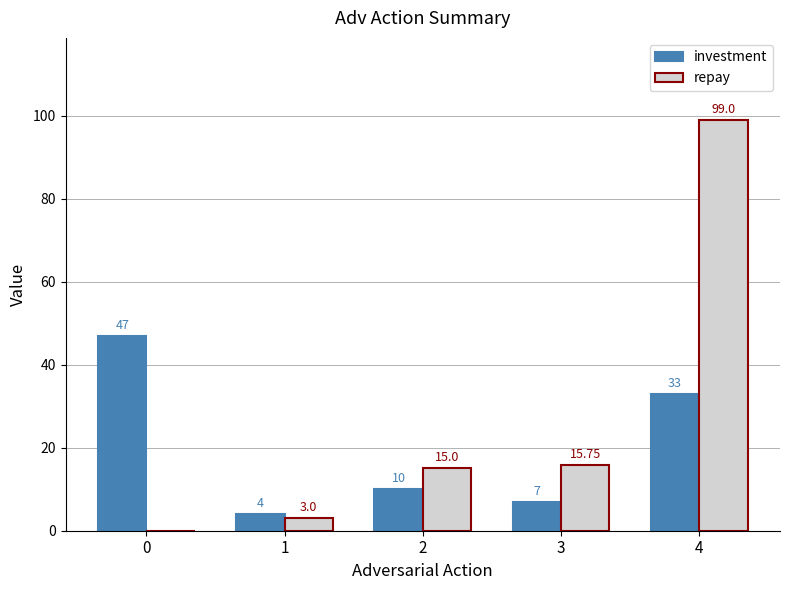

What are all the series names shown in the legend?

investment, repay